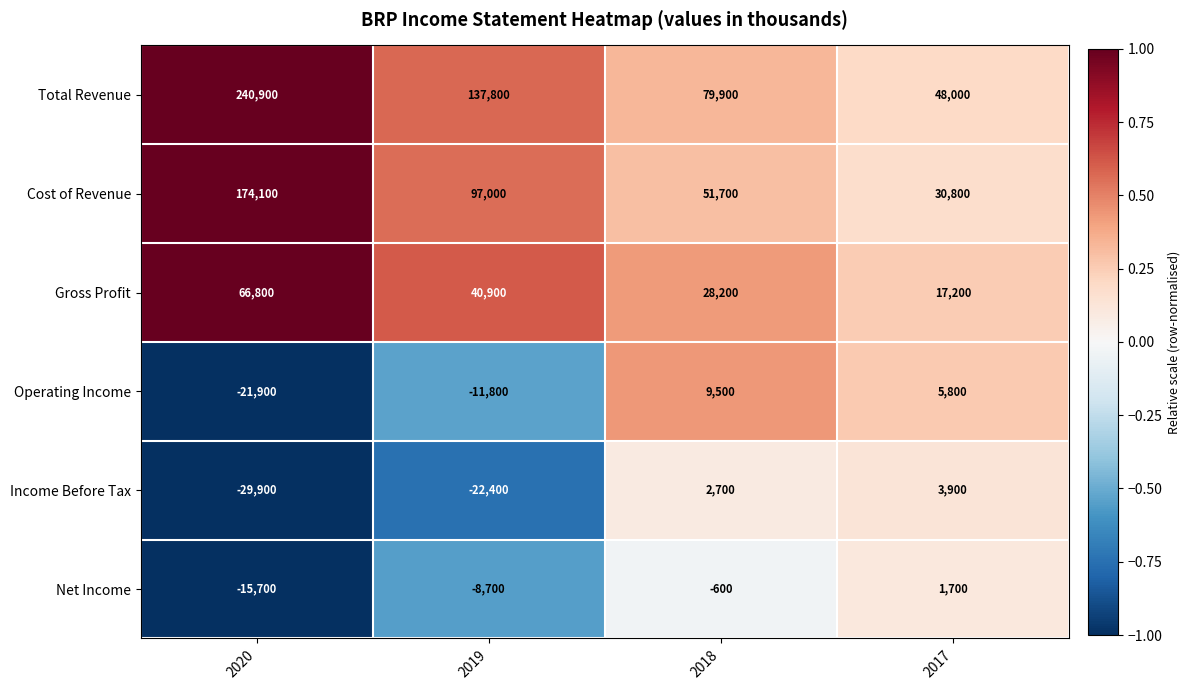

True or false: Net Income has a value of 923 at 2017.

False